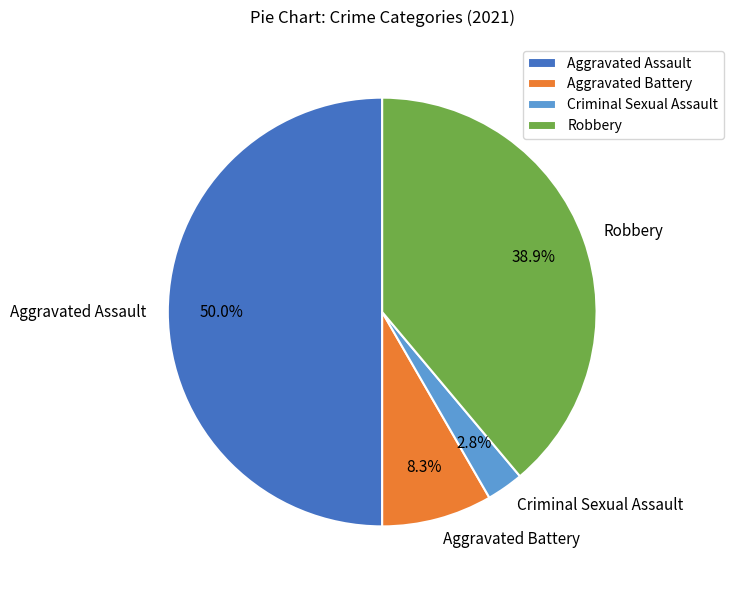

Which slice is the smallest?

Criminal Sexual Assault